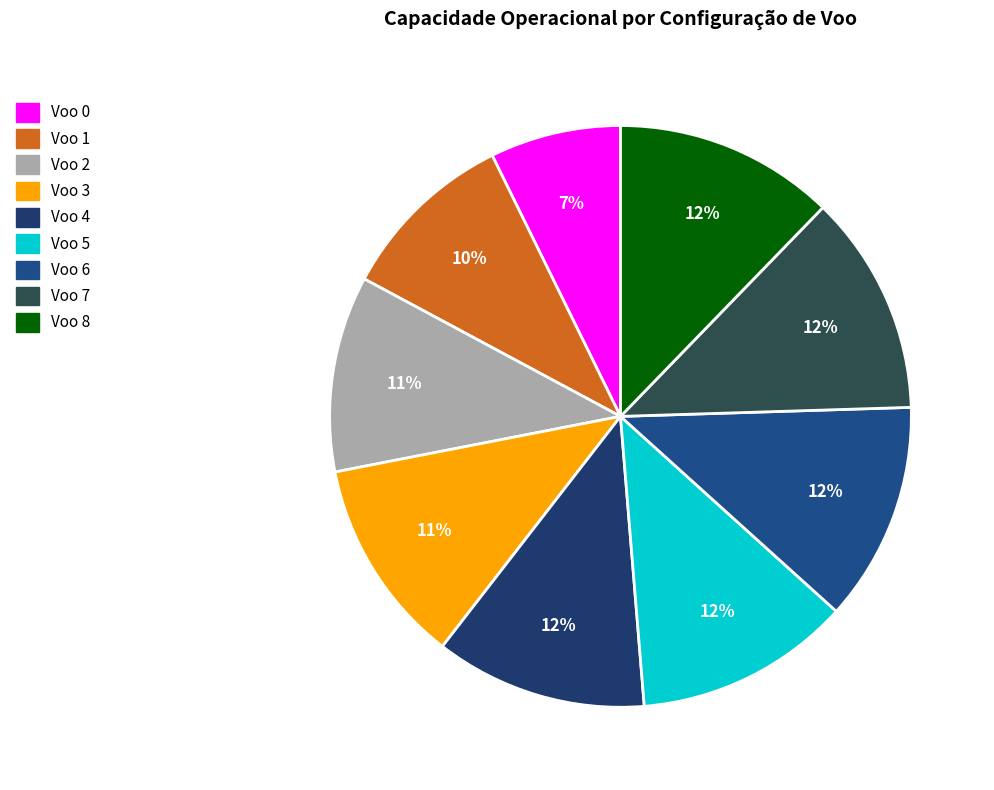

True or false: Voo 4 accounts for 1% of the total.

False